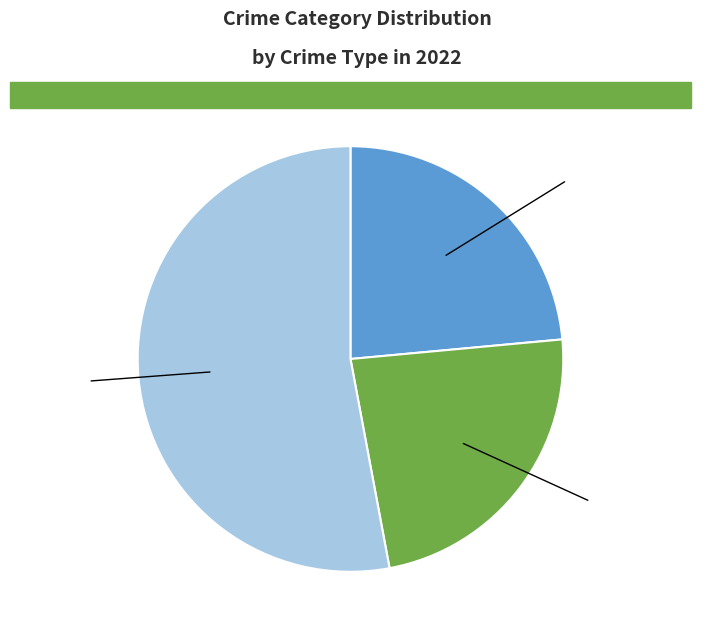

Is there any slice that represents more than half of the pie?

Yes